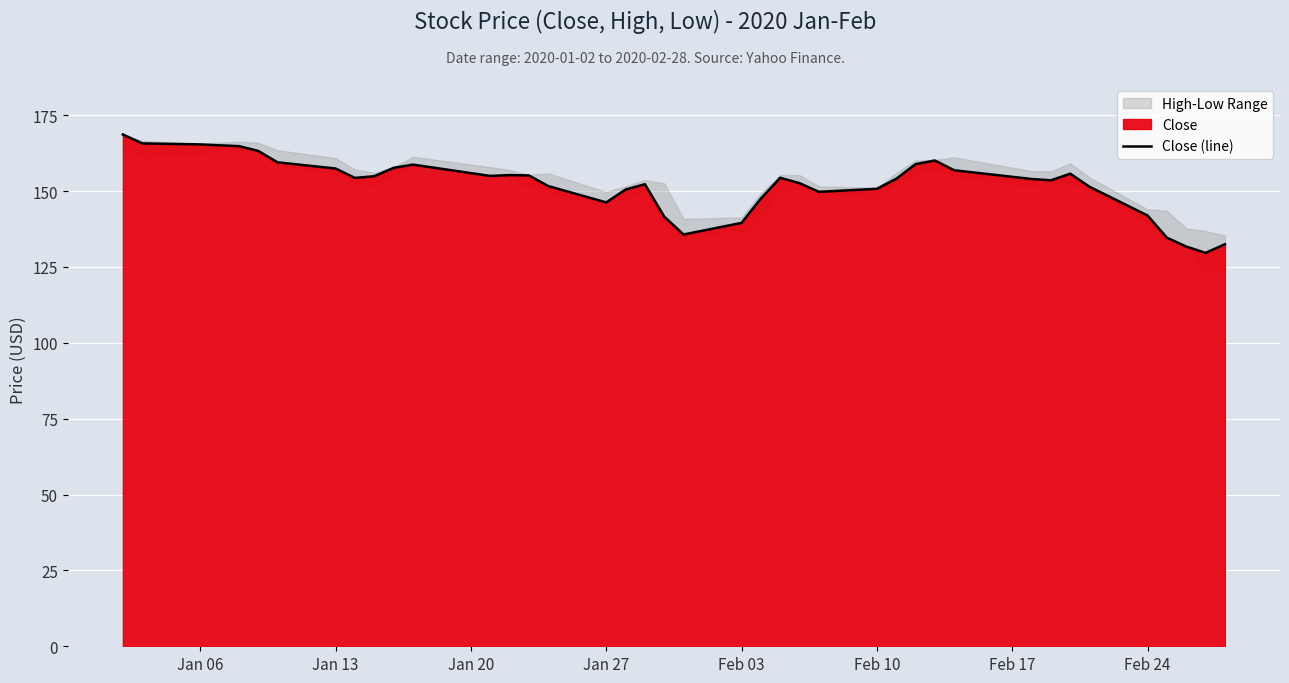

Does the chart display data point markers on the line(s)?

No